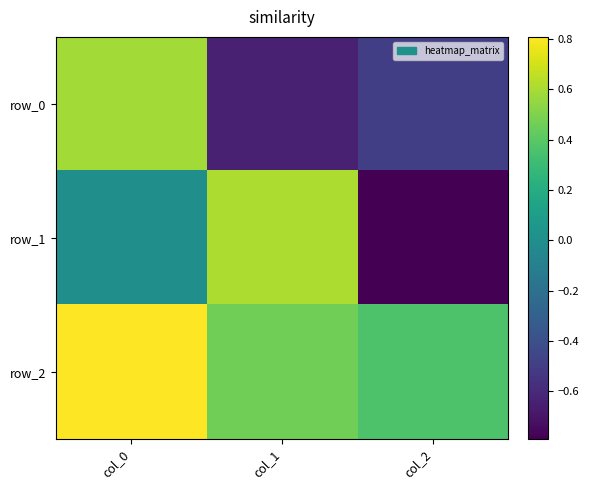

Which series has the largest range (max minus min)?

row_1